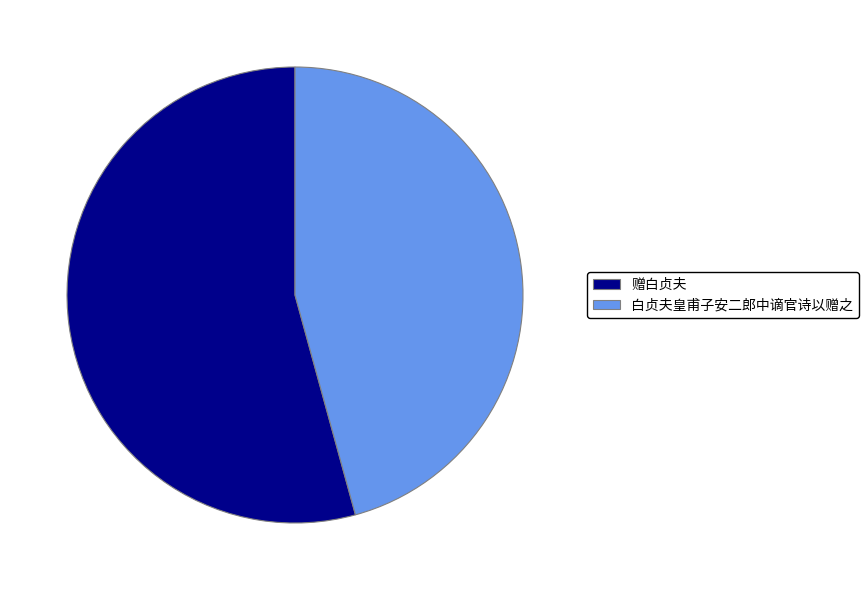

True or false: 白贞夫皇甫子安二郎中谪官诗以赠之 accounts for 46% of the total.

True